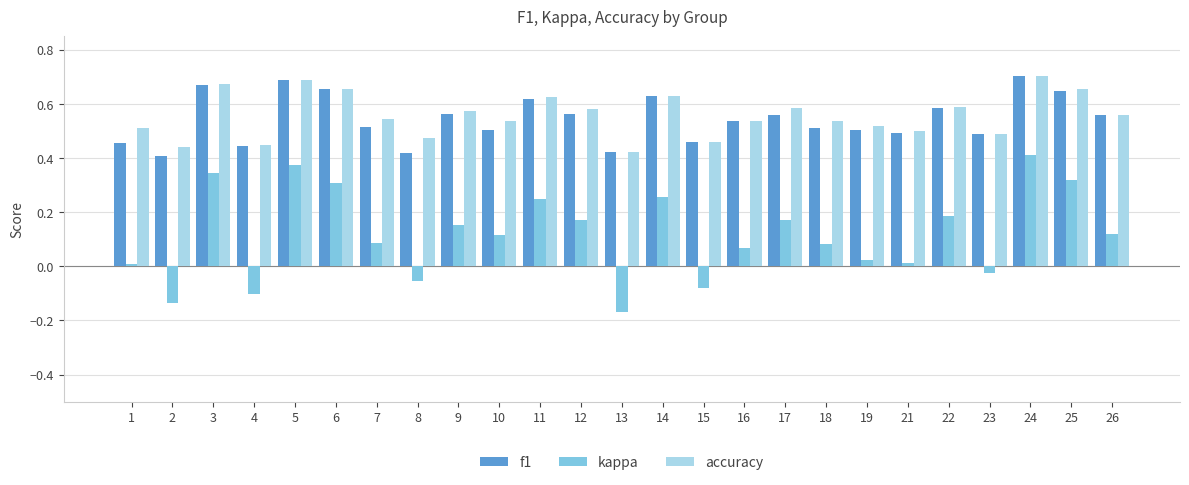

Which series has the largest range (max minus min)?

kappa